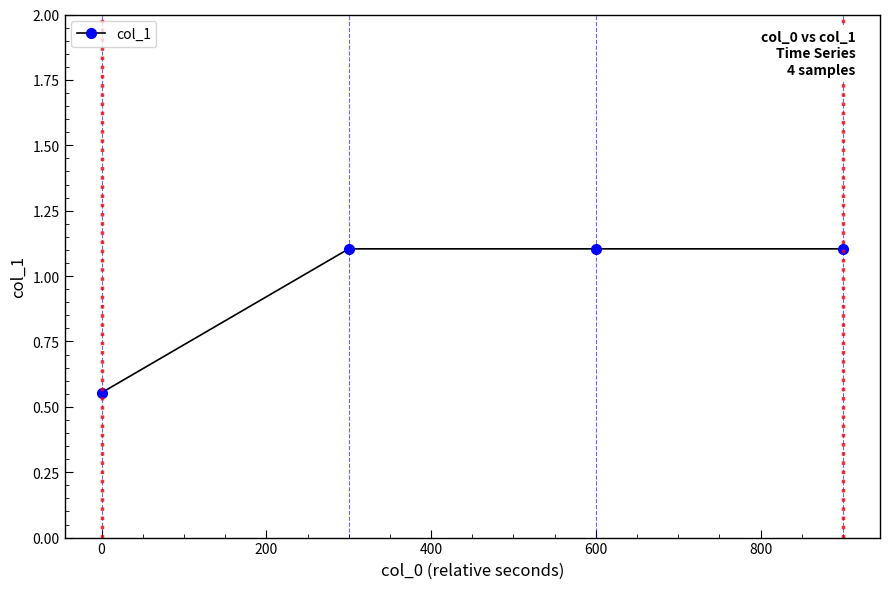

How many values are between 1 and 2?

3